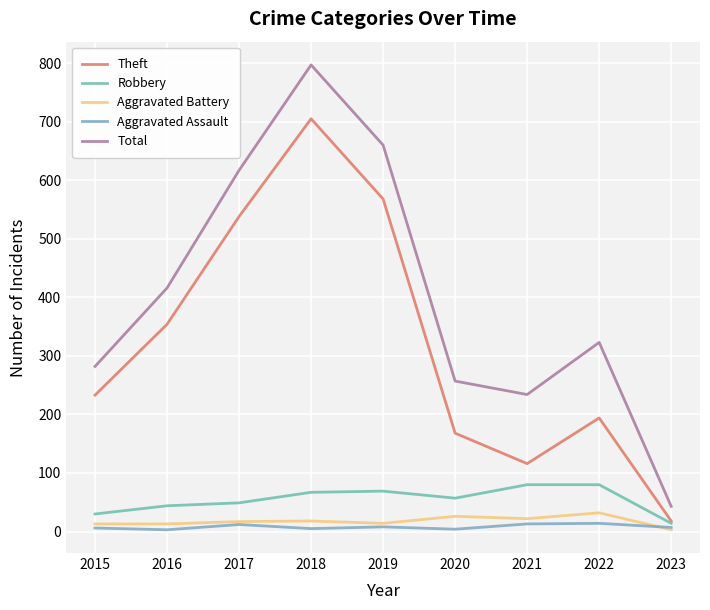

True or false: Theft and Aggravated Battery cross at least once.

False